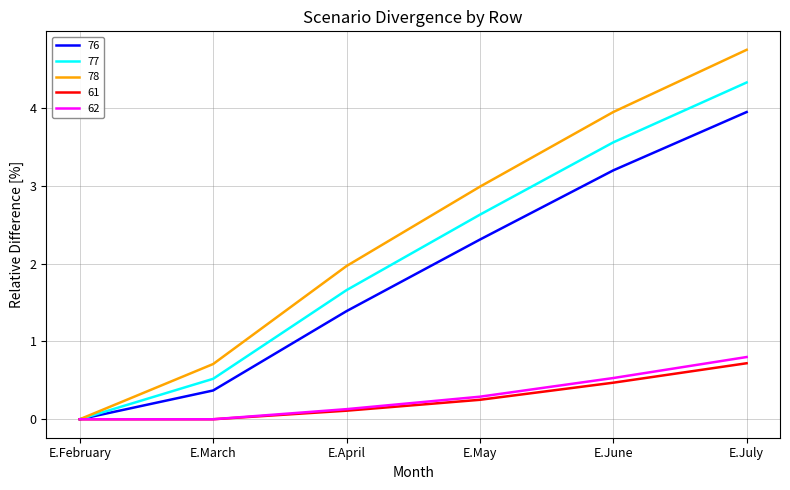

Which series has the widest spread of values?

78